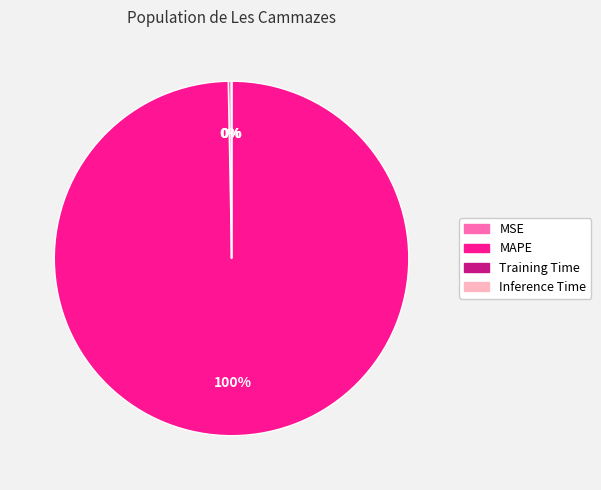

To the nearest percent, what is the average slice percentage?

25%